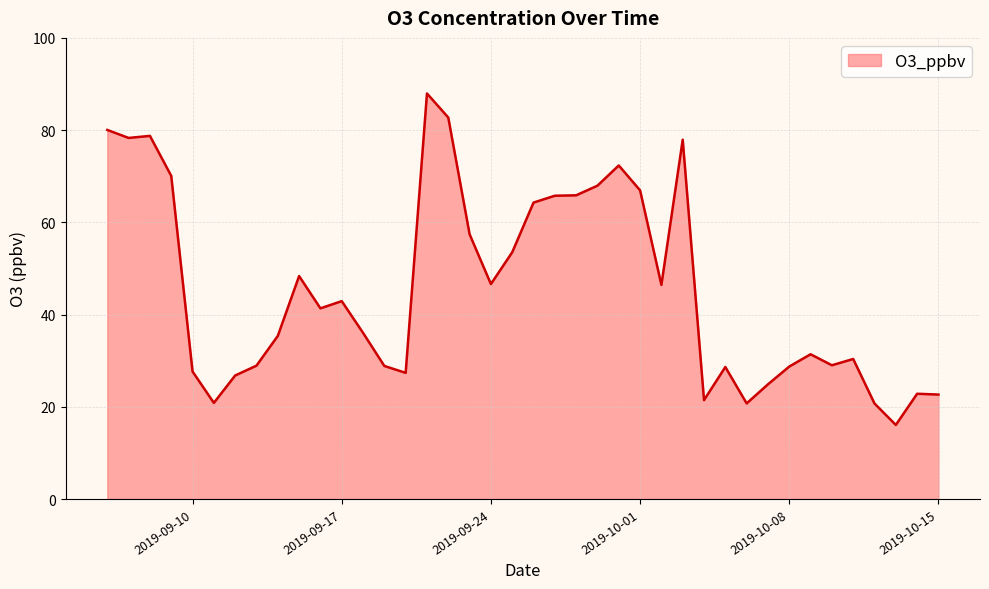

What is the smallest value displayed?

16.1